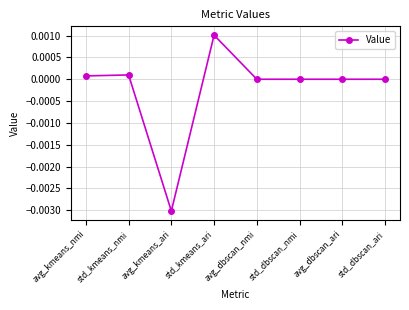

How many series are shown in this chart?

1